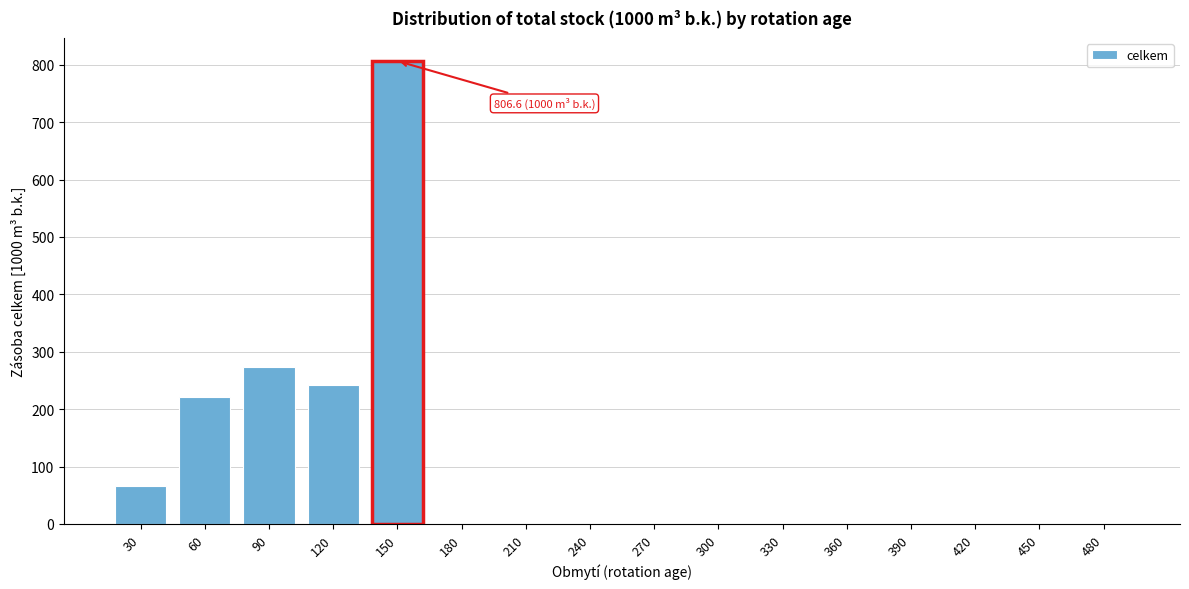

Reading left to right, what are all the values shown in this chart?

30=65.8	60=221.5	90=273.4	120=242.3	150=806.6	180=0.0	210=0.0	240=0.0	270=0.0	300=0.0	330=0.0	360=0.0	390=0.0	420=0.0	450=0.0	480=0.0